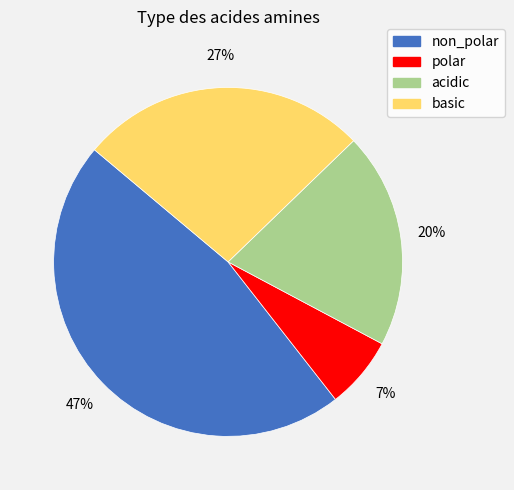

True or false: basic accounts for 27% of the total.

True